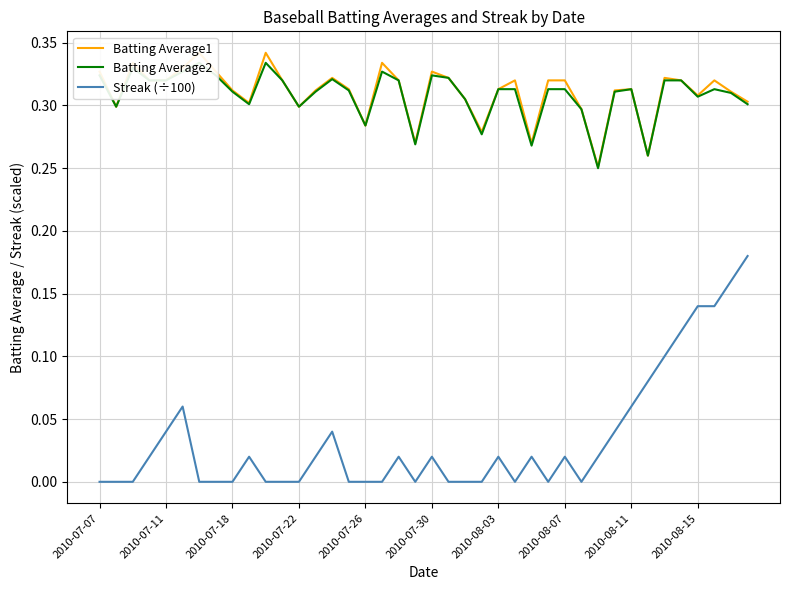

What is the spread (max minus min) of values at 37?

0.2